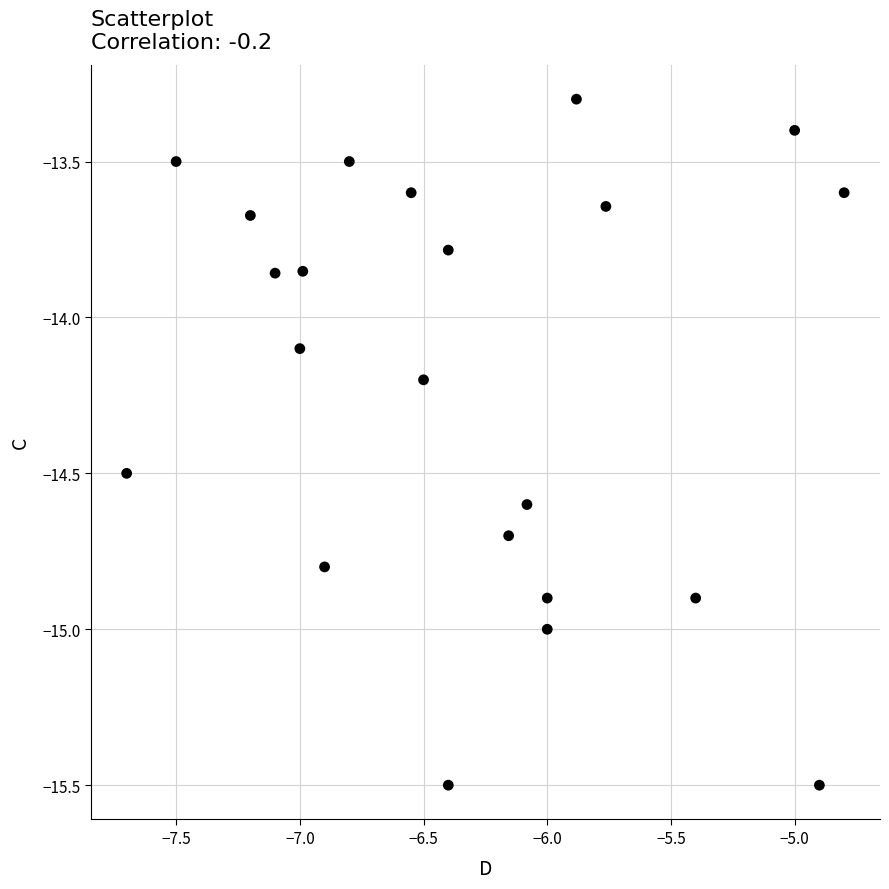

What is the range of X values (max minus min)?

2.9